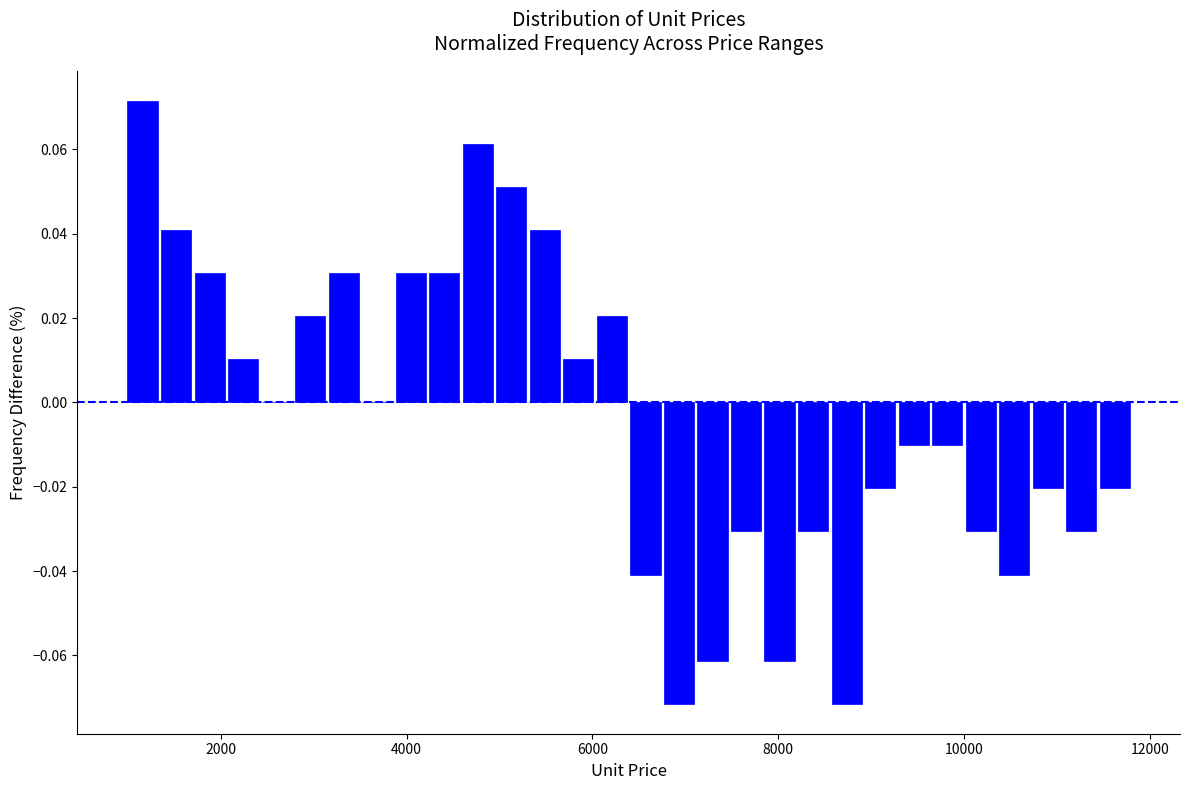

Around what value on the x-axis is the tallest bar? Give the approximate position of its centre, as read against the axis.

1200